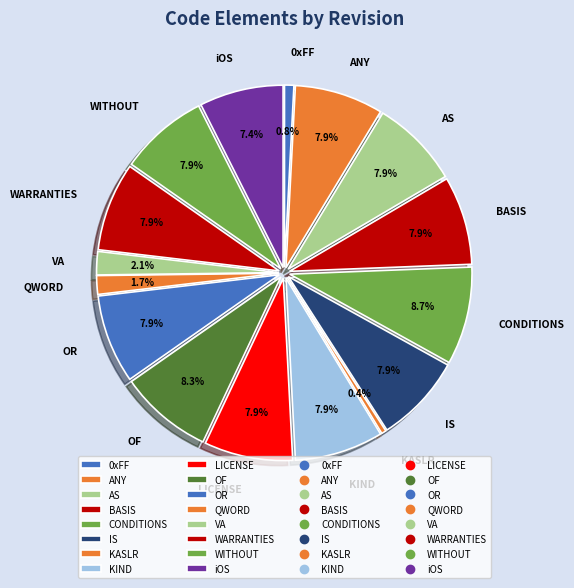

What percentage is the IS slice, to the nearest percent?

8%